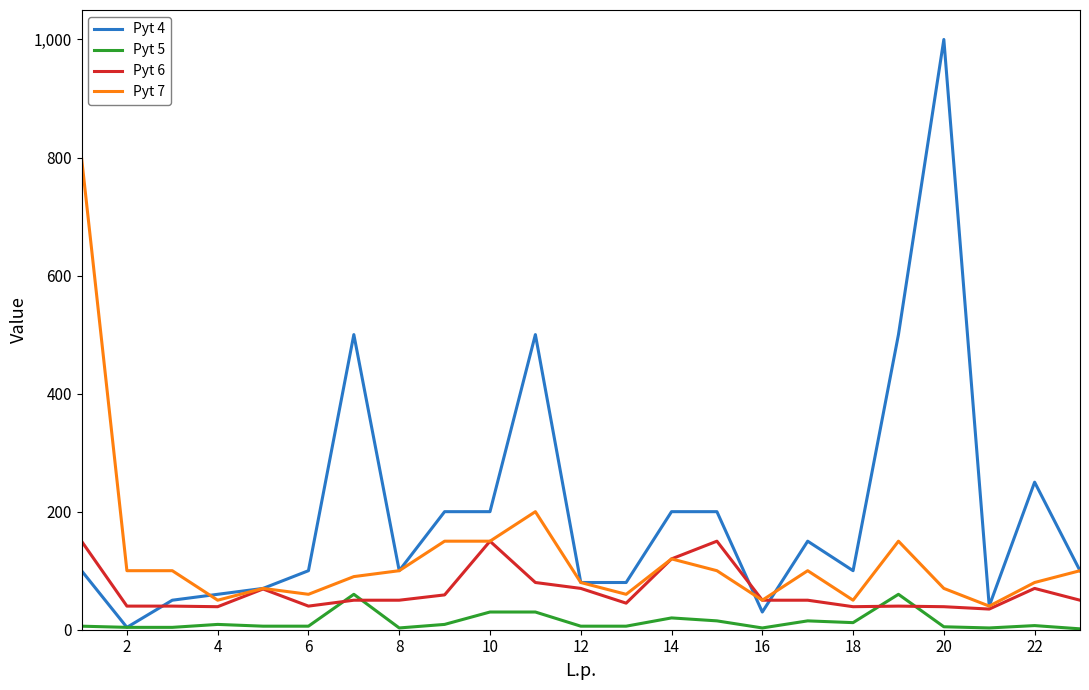

What is the average value of the Pyt 7 series?

124.8